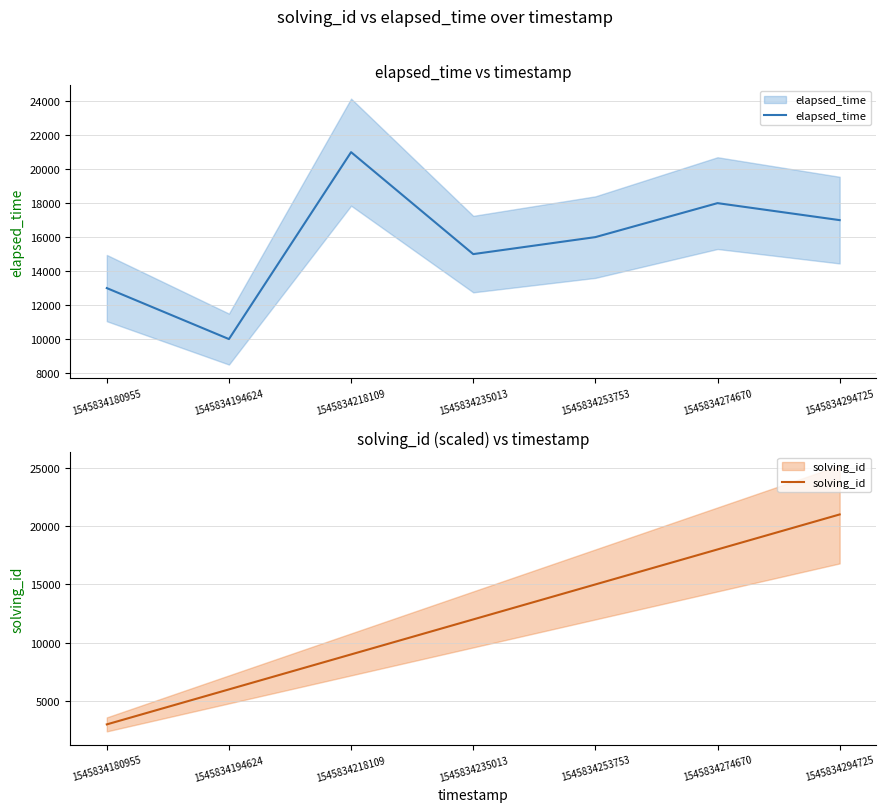

What is the value of the elapsed_time point at the 5th from the left?

16000